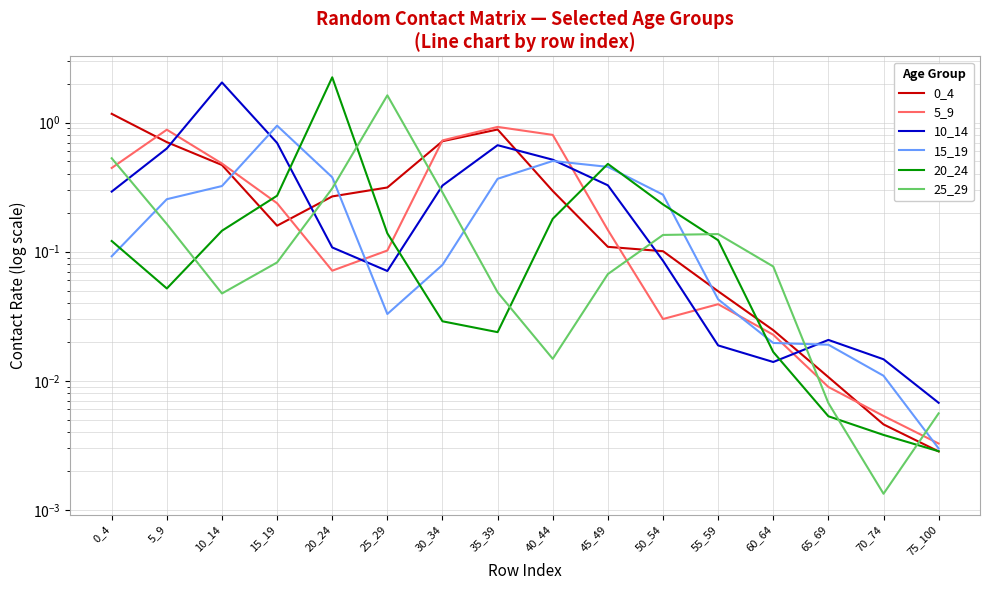

Reading right to left, what are all the values shown in this chart?

0_4: 75_100=0.0	70_74=0.0	65_69=0.0	60_64=0.0	55_59=0.0	50_54=0.1	45_49=0.1	40_44=0.3	35_39=0.9	30_34=0.7	25_29=0.3	20_24=0.3	15_19=0.2	10_14=0.5	5_9=0.7	0_4=1.2
5_9: 75_100=0.0	70_74=0.0	65_69=0.0	60_64=0.0	55_59=0.0	50_54=0.0	45_49=0.1	40_44=0.8	35_39=0.9	30_34=0.7	25_29=0.1	20_24=0.1	15_19=0.2	10_14=0.5	5_9=0.9	0_4=0.4
10_14: 75_100=0.0	70_74=0.0	65_69=0.0	60_64=0.0	55_59=0.0	50_54=0.1	45_49=0.3	40_44=0.5	35_39=0.7	30_34=0.3	25_29=0.1	20_24=0.1	15_19=0.7	10_14=2.0	5_9=0.6	0_4=0.3
15_19: 75_100=0.0	70_74=0.0	65_69=0.0	60_64=0.0	55_59=0.0	50_54=0.3	45_49=0.5	40_44=0.5	35_39=0.4	30_34=0.1	25_29=0.0	20_24=0.4	15_19=0.9	10_14=0.3	5_9=0.3	0_4=0.1
20_24: 75_100=0.0	70_74=0.0	65_69=0.0	60_64=0.0	55_59=0.1	50_54=0.2	45_49=0.5	40_44=0.2	35_39=0.0	30_34=0.0	25_29=0.1	20_24=2.2	15_19=0.3	10_14=0.1	5_9=0.1	0_4=0.1
25_29: 75_100=0.0	70_74=0.0	65_69=0.0	60_64=0.1	55_59=0.1	50_54=0.1	45_49=0.1	40_44=0.0	35_39=0.0	30_34=0.3	25_29=1.6	20_24=0.3	15_19=0.1	10_14=0.0	5_9=0.2	0_4=0.5